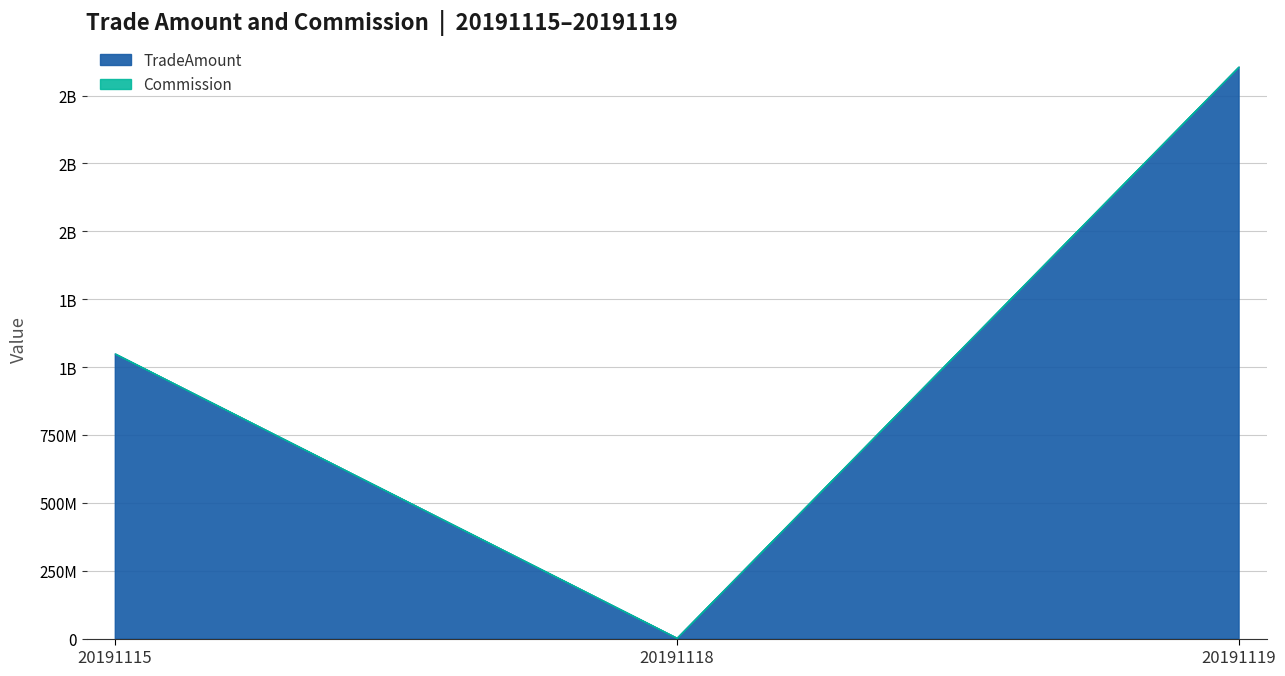

Between 20191118 and 20191119, which is larger?

20191119